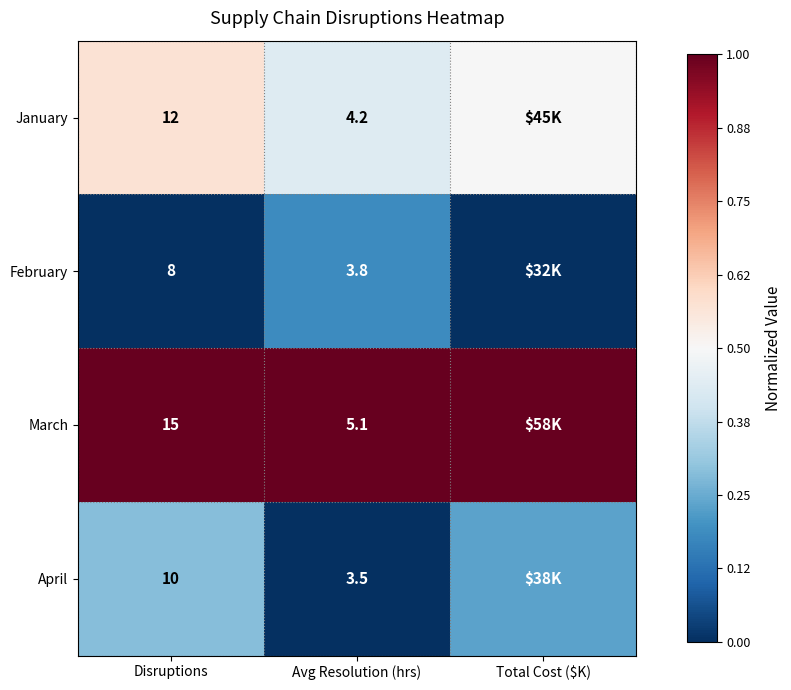

Between Disruptions and Avg Resolution (hrs), which series saw the biggest shift?

March